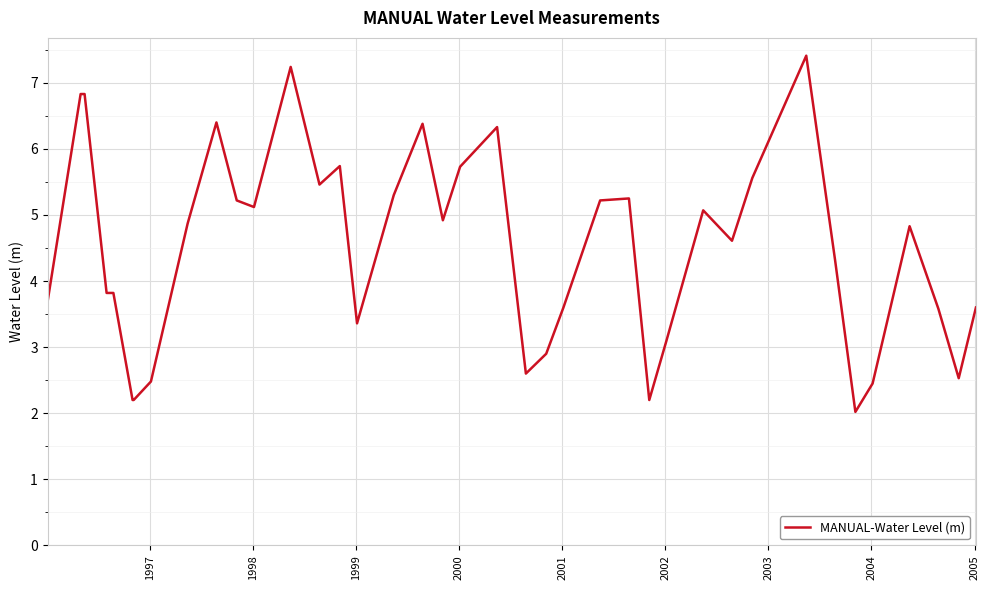

What is the greatest value displayed?

7.4